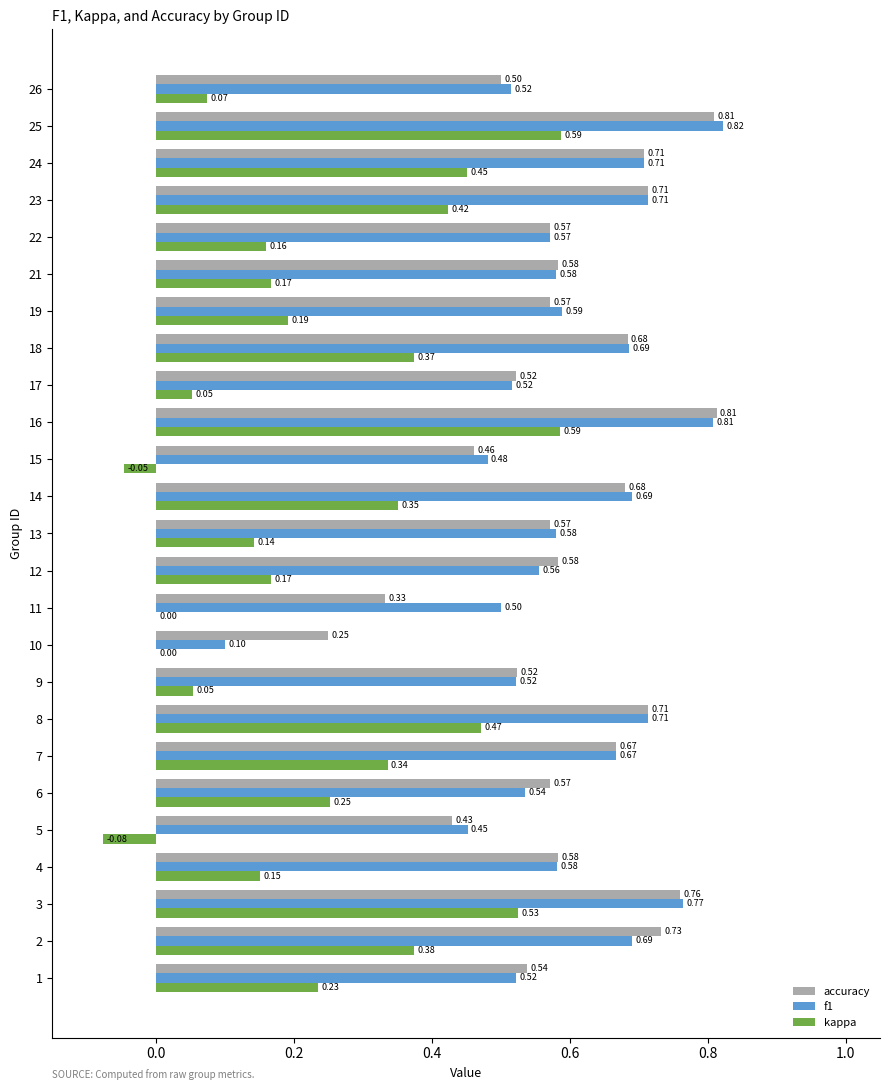

Which series changed the most between 4 and 6?

kappa